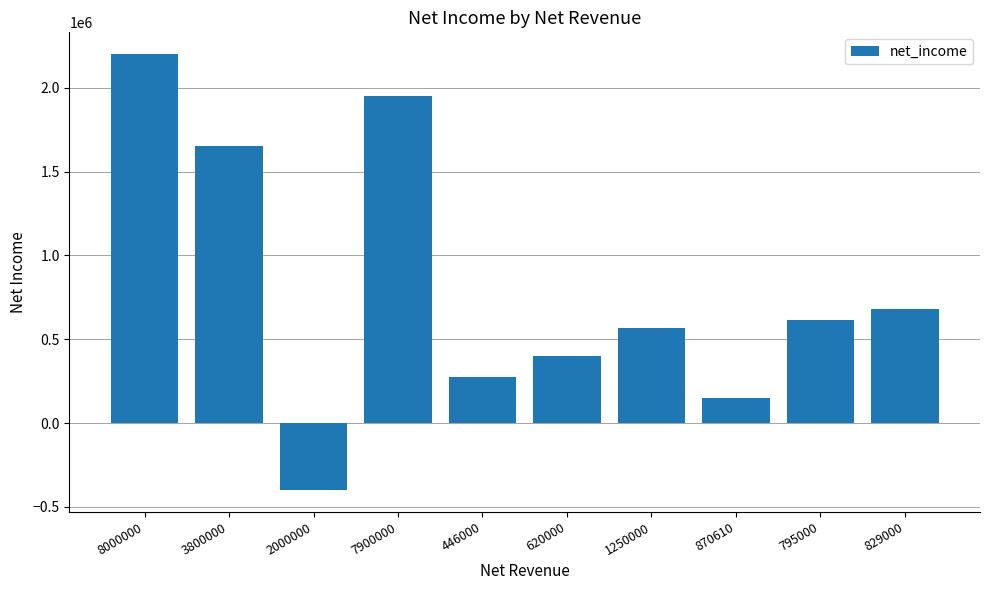

The chart shows a value of 275000 at 446000. True or false?

True